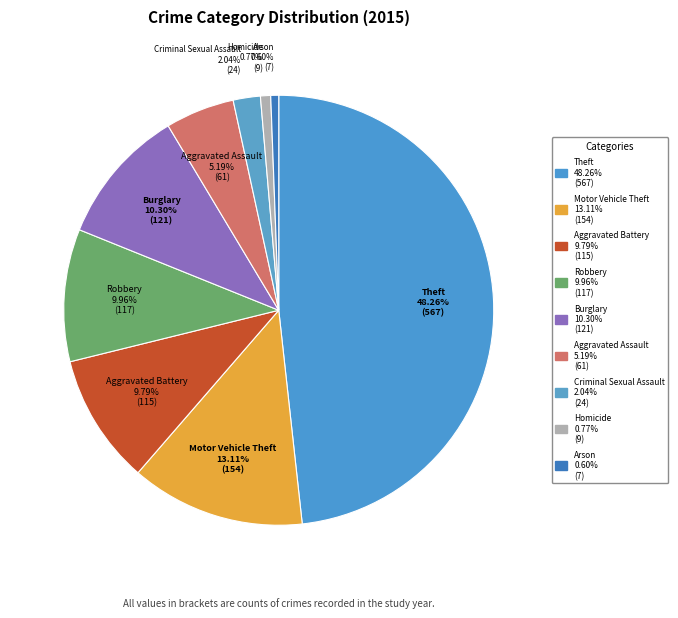

How many segments does this pie chart have?

9